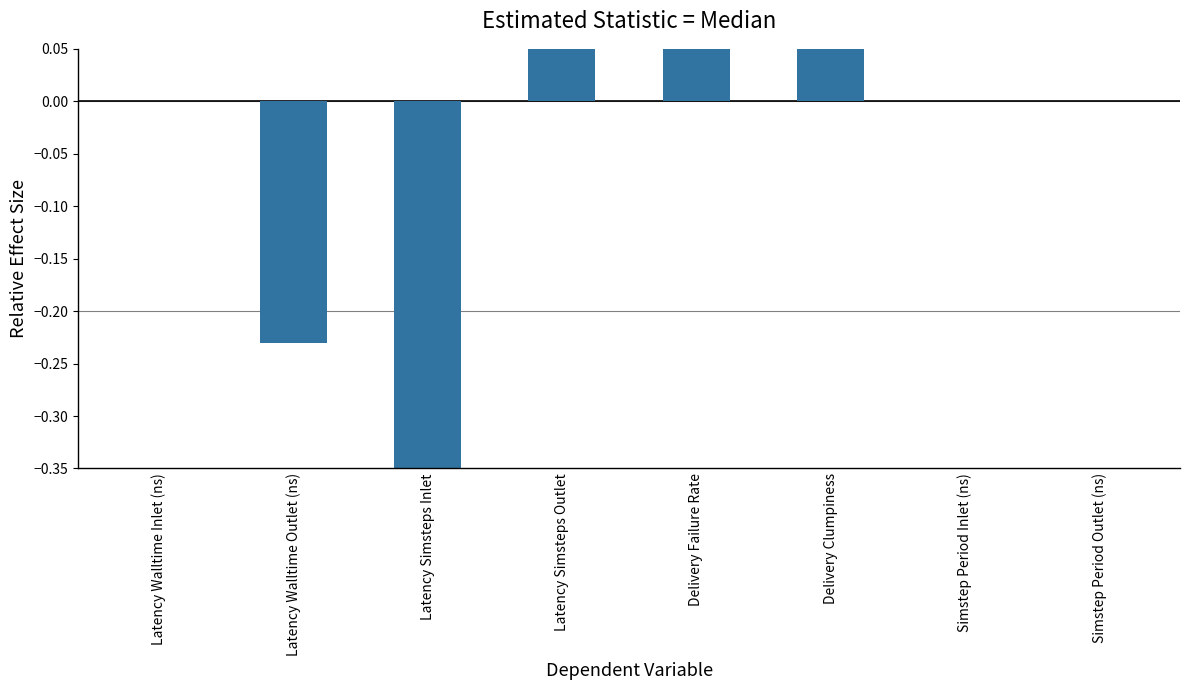

List the labels in order of value, largest first.

Delivery Failure Rate, Latency Simsteps Outlet, Delivery Clumpiness, Latency Walltime Inlet (ns), Simstep Period Inlet (ns), Simstep Period Outlet (ns), Latency Walltime Outlet (ns), Latency Simsteps Inlet